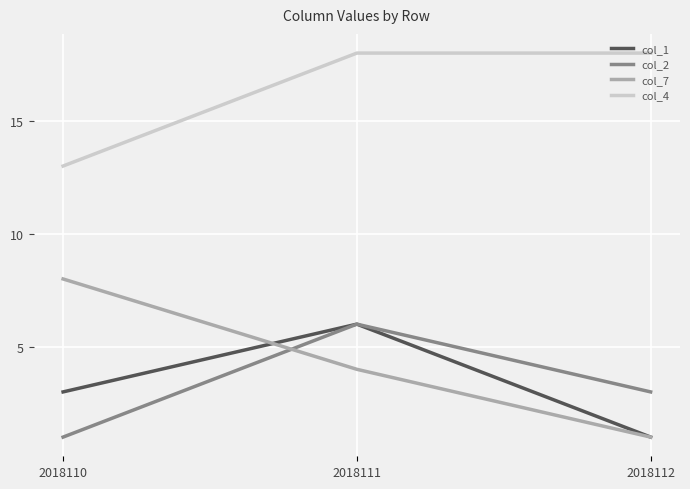

How many lines are shown in the chart?

4